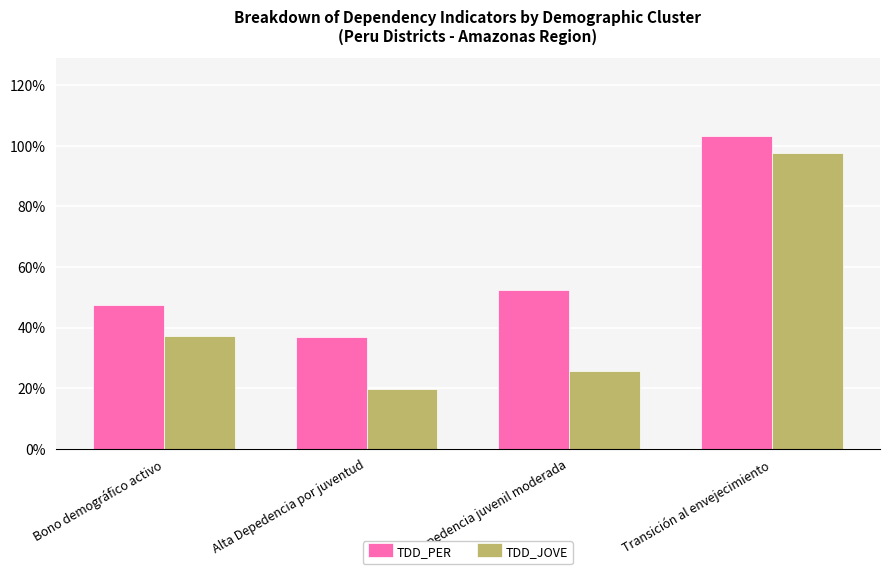

What is the approximate value of TDD_PER at Depedencia juvenil moderada?

52.4